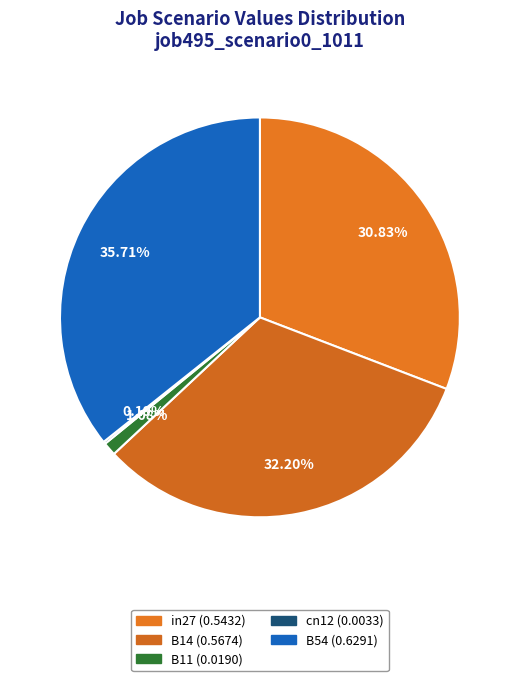

To the nearest percent, what portion does B14 represent?

32%